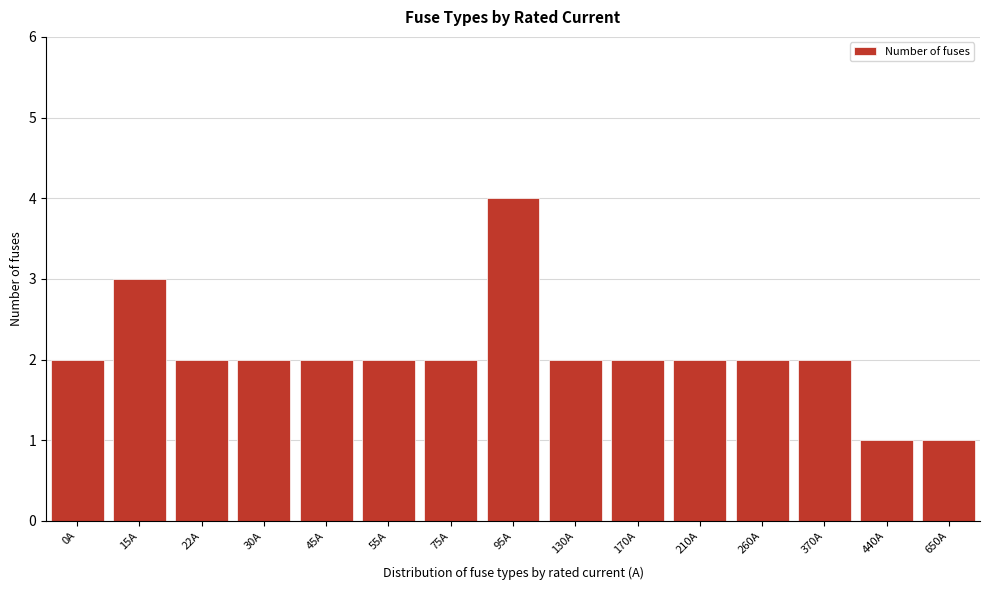

Reading left to right, what are all the values shown in this chart?

0A=2	15A=3	22A=2	30A=2	45A=2	55A=2	75A=2	95A=4	130A=2	170A=2	210A=2	260A=2	370A=2	440A=1	650A=1